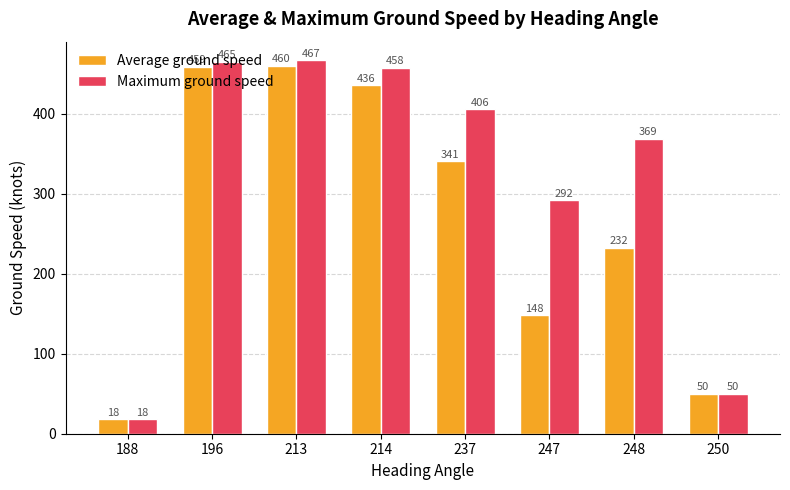

What is the lowest value of the Average ground speed series?

18.0